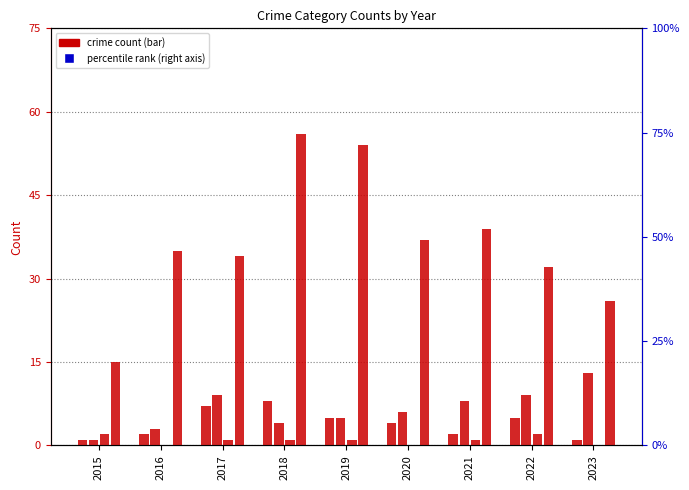

What is the sum of the Robbery values at 2023 and 2019?

80